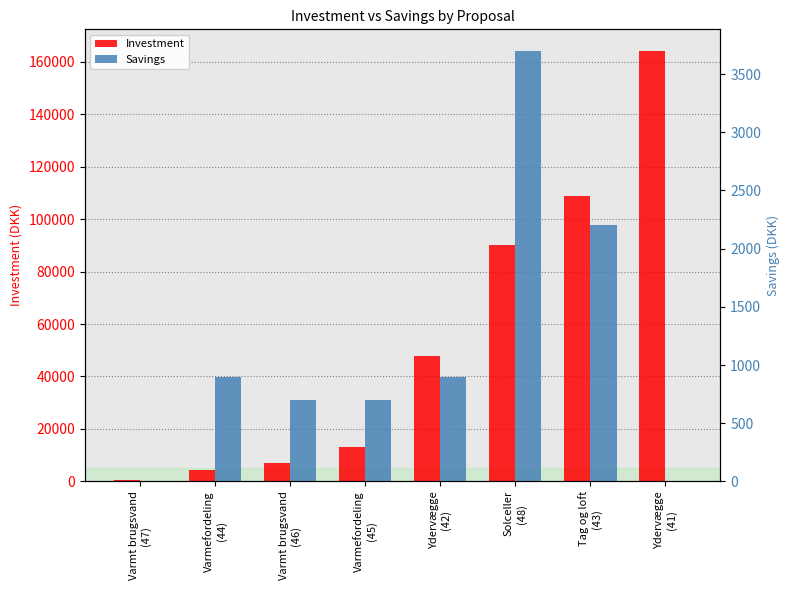

What is the approximate value of Savings at Varmefordeling
(45)?

700